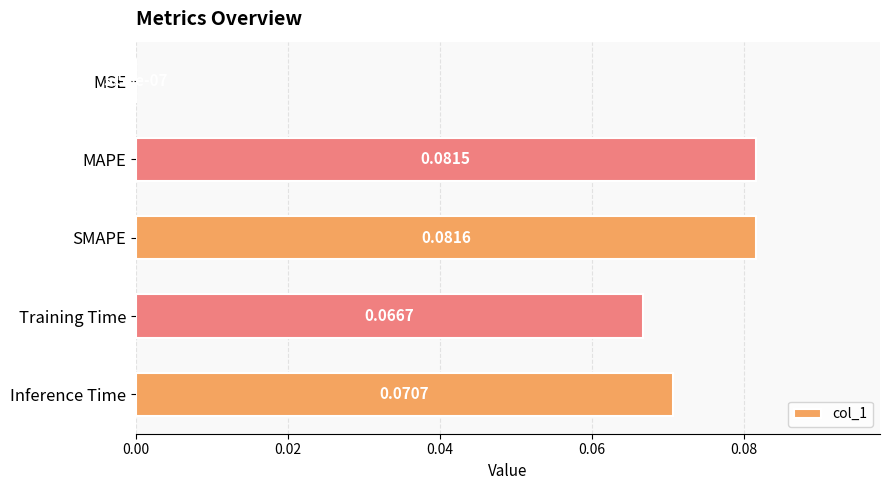

Are the bars horizontal?

Yes